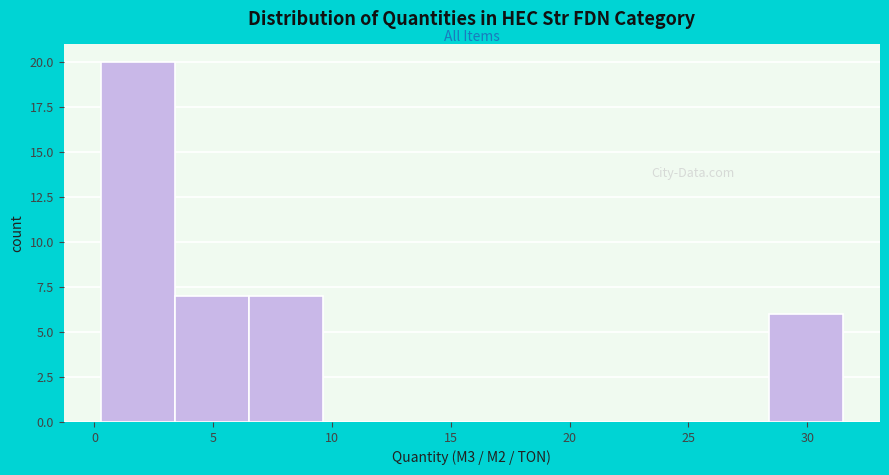

Reading left to right, transcribe this chart: for each bar, give the range it covers on the x-axis and its height. Neither the bar edges nor the heights are printed on the chart, so give them approximately, as read against the axes.

0.5 to 3.5: 20
3.5 to 6.5: 7
6.5 to 9.5: 7
9.5 to 13.0: 0
13.0 to 16.0: 0
16.0 to 19.0: 0
19.0 to 22.0: 0
22.0 to 25.5: 0
25.5 to 28.5: 0
28.5 to 31.5: 6